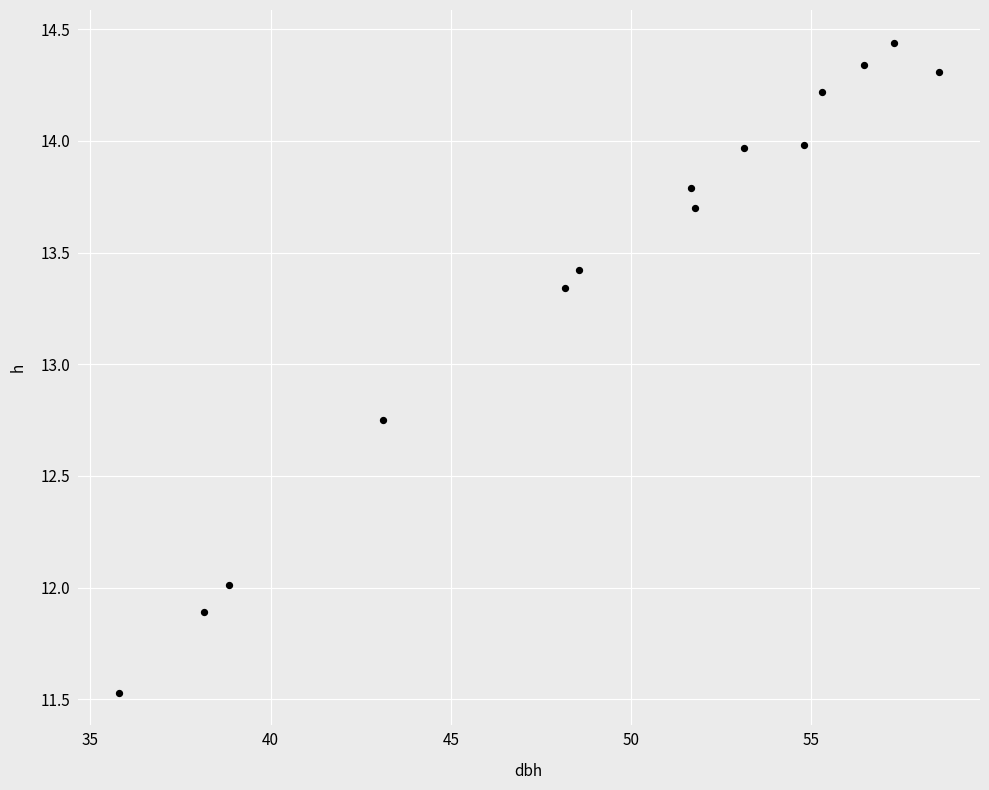

What is the range of X values (max minus min)?

22.8